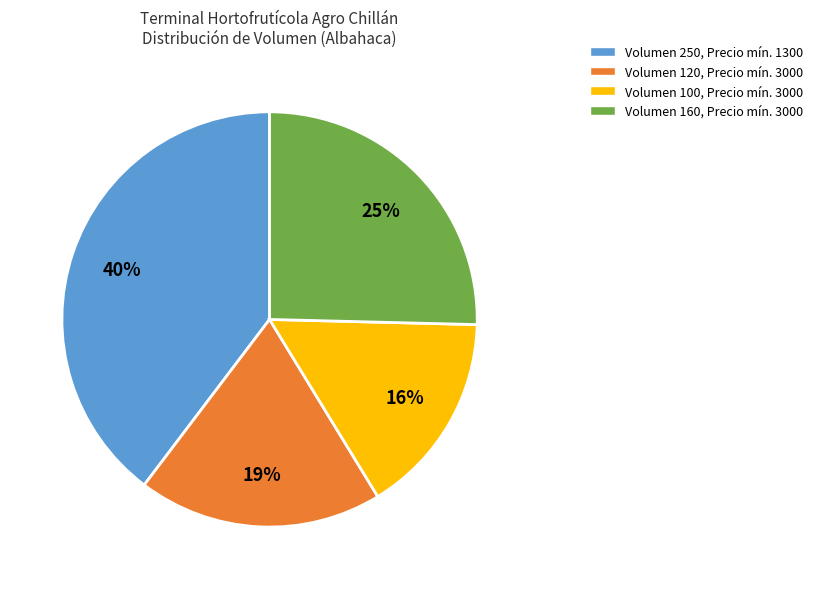

How many slices are in this pie chart?

4